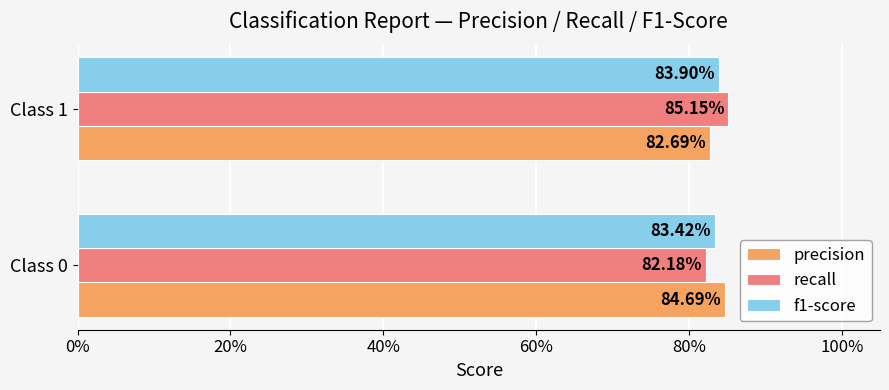

What are all the series names shown in the legend?

precision, recall, f1-score